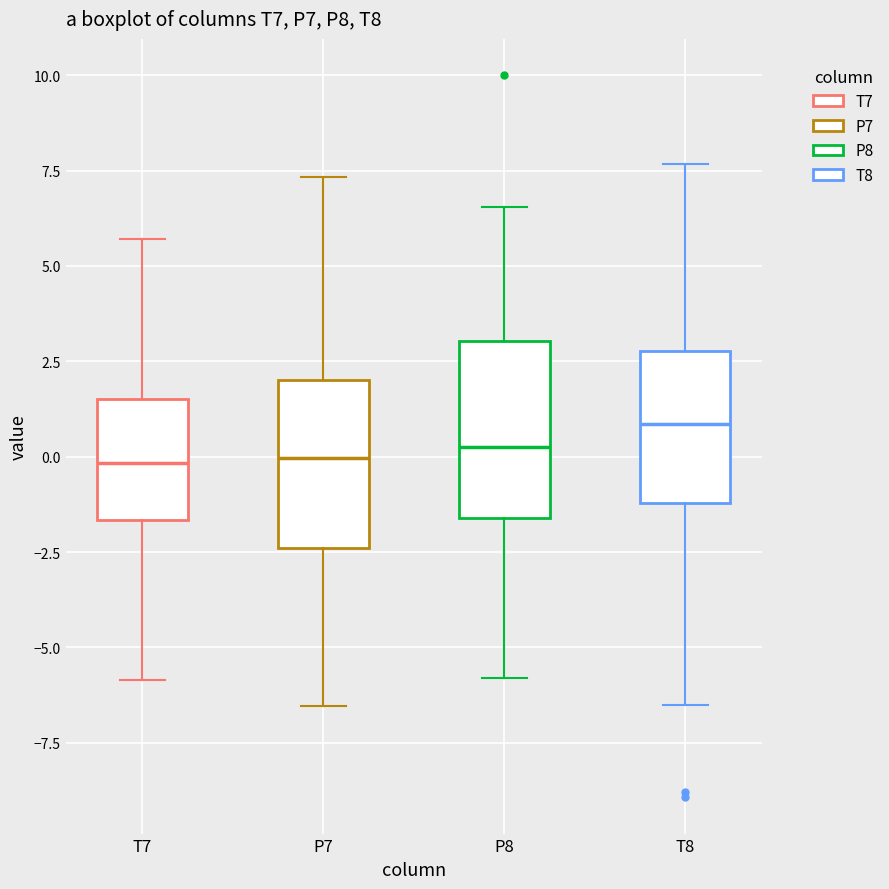

Reading left to right, read every box against the y-axis: the position of its median line, the range the box covers, and the ends of its whiskers. The values are not printed on the chart, so give them approximately, as read against the axis.

T7: median 0.0, box -1.5 to 1.5, whiskers -6.0 to 5.5
P7: median 0.0, box -2.5 to 2.0, whiskers -6.5 to 7.5
P8: median 0.0, box -1.5 to 3.0, whiskers -6.0 to 6.5
T8: median 1.0, box -1.0 to 3.0, whiskers -6.5 to 7.5